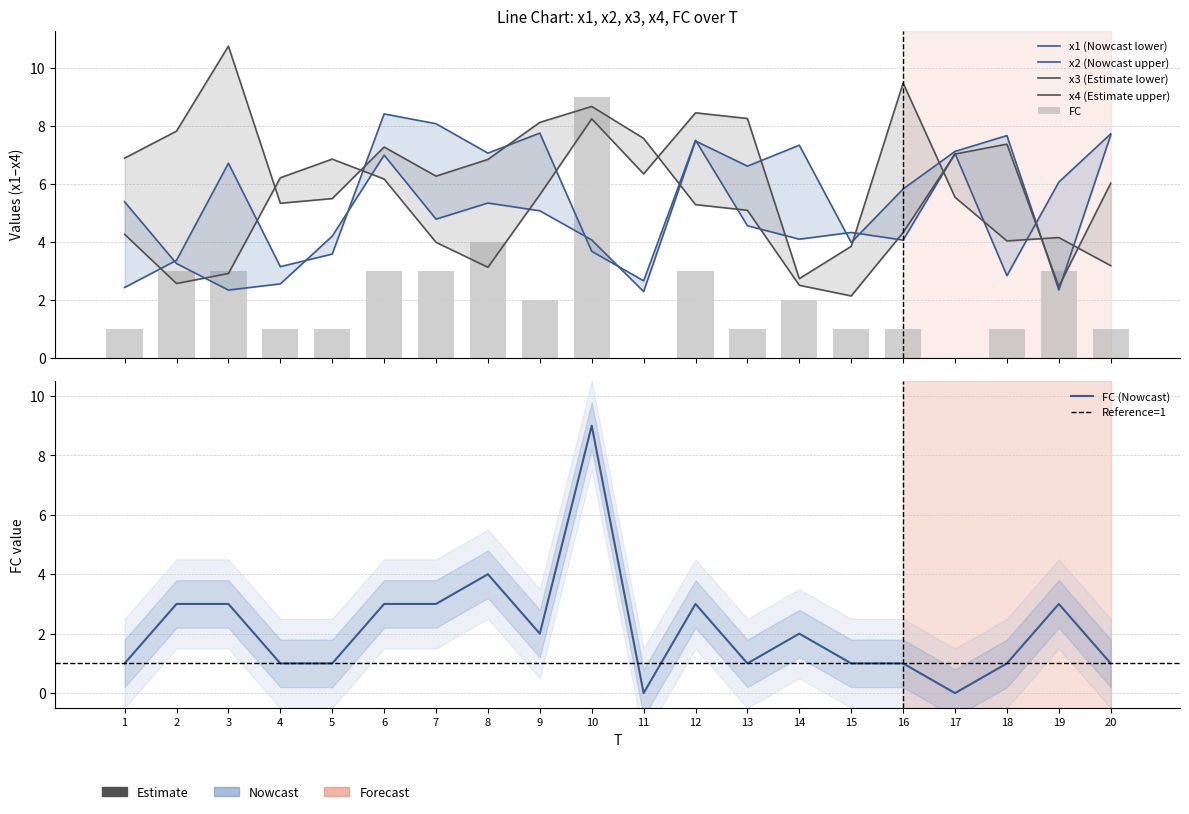

What is the sum of all x3 values?

105.7